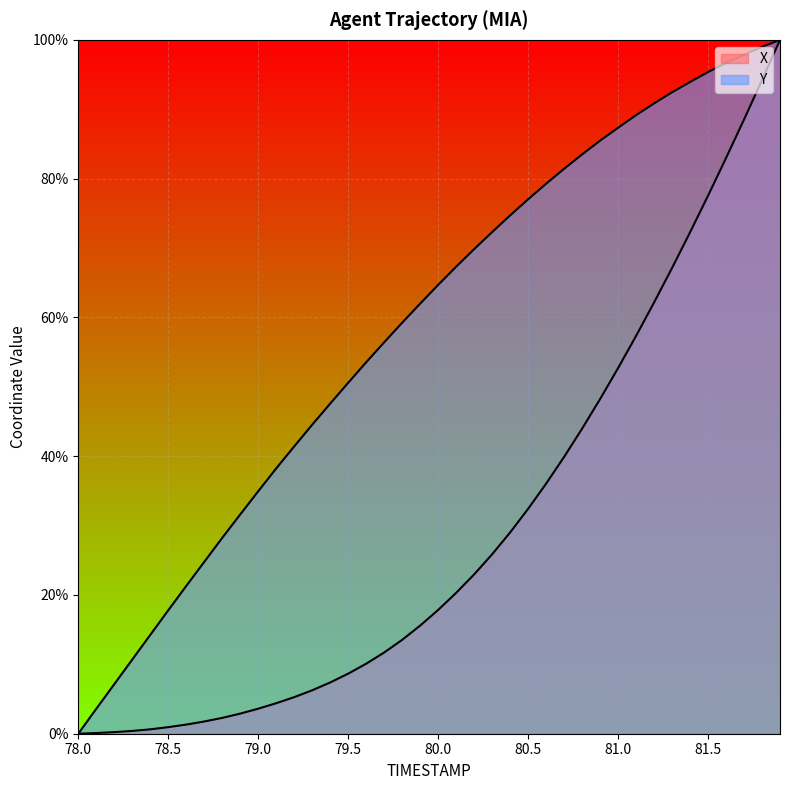

True or false: Y and X intersect in this chart.

False